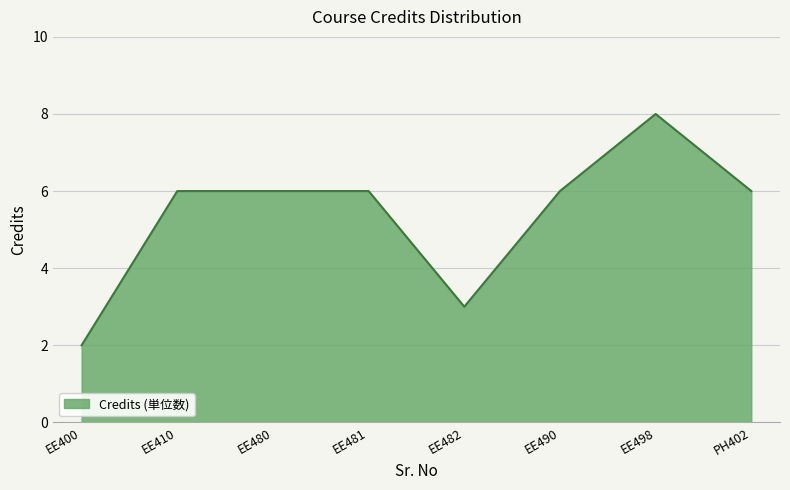

What is the difference between the maximum and minimum values?

6